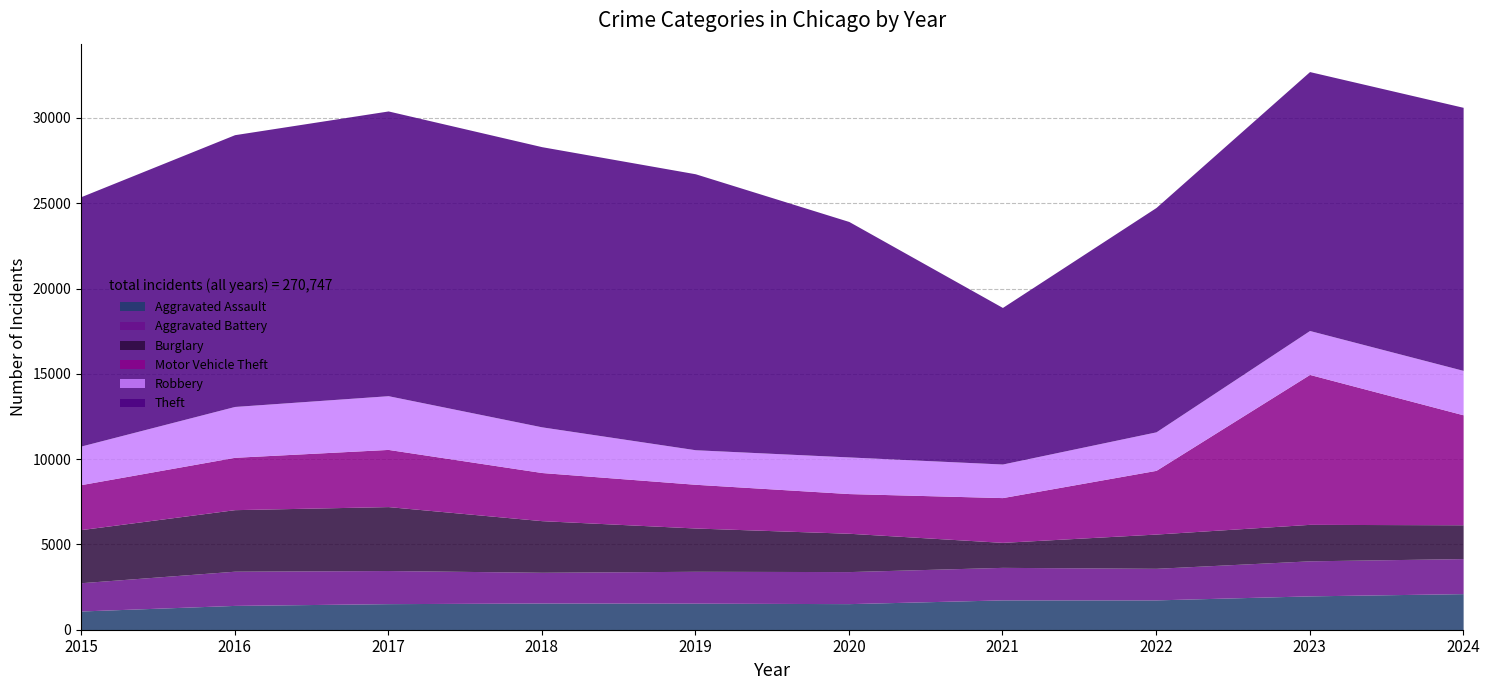

True or false: Motor Vehicle Theft and Theft intersect in this chart.

False